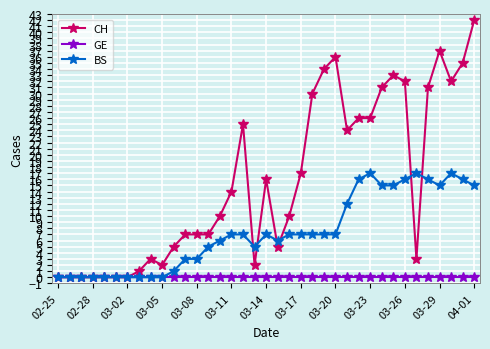

True or false: BS has more than 2 points higher than both neighbors.

True